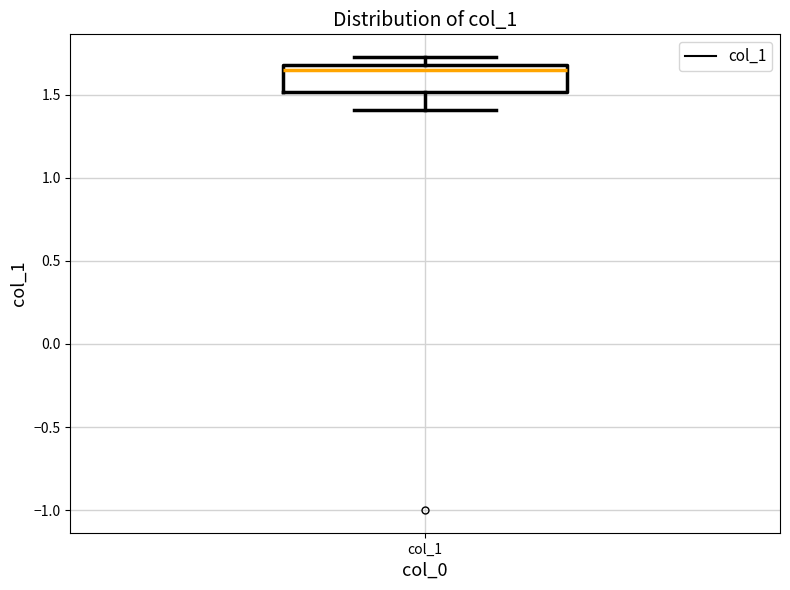

Transcribe this box plot: give where the median line is, the range the box spans, and where the two whiskers end, as read against the y-axis. The values are not printed on the chart, so give them approximately, as read against the axis.

median 1.65, box 1.50 to 1.70, whiskers 1.40 to 1.75